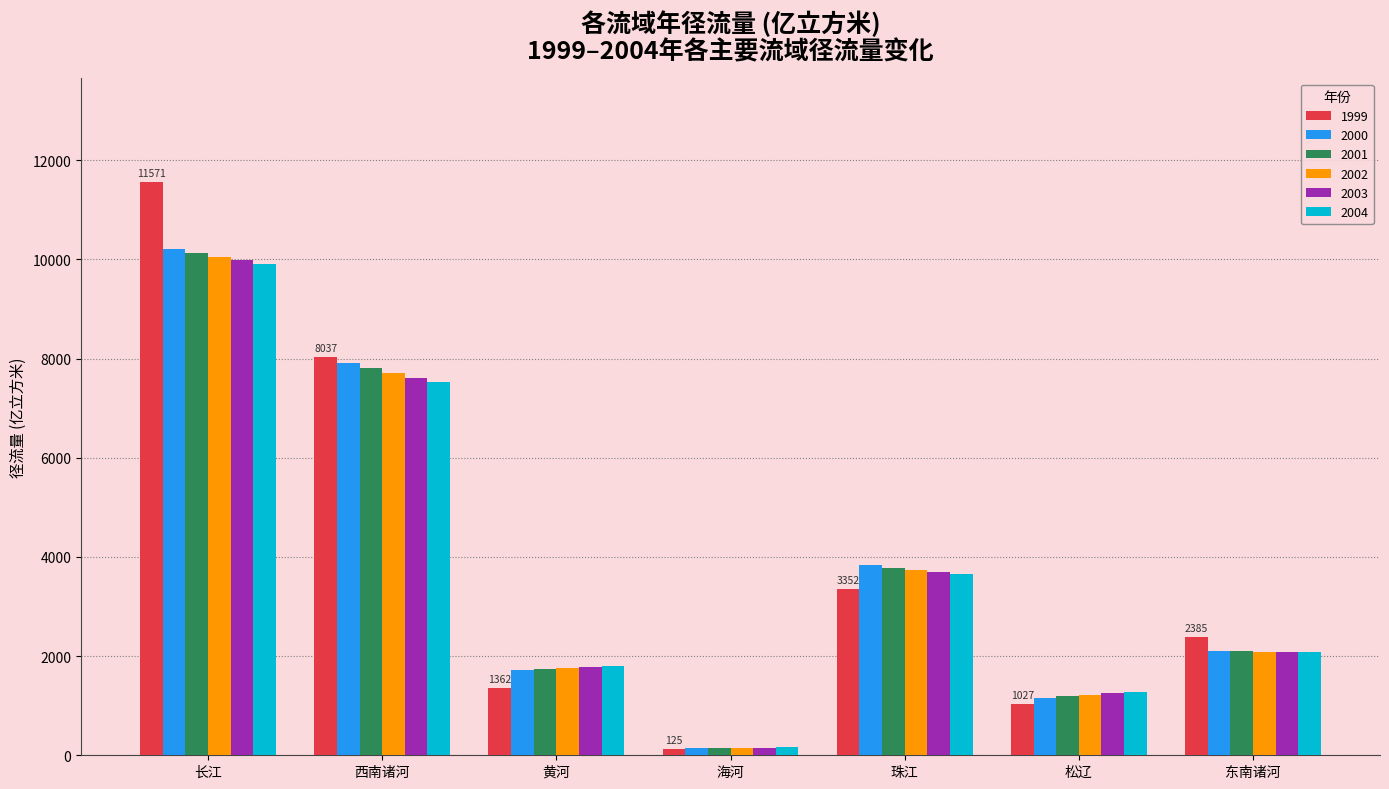

What is the smallest value displayed?

124.9